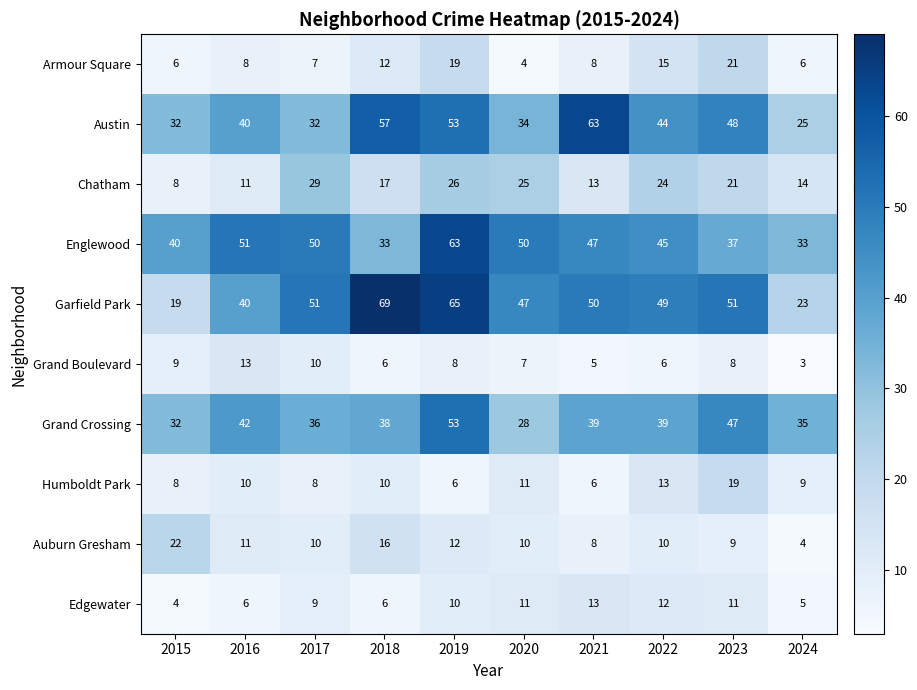

What is the difference between the highest and lowest values at 2019?

59